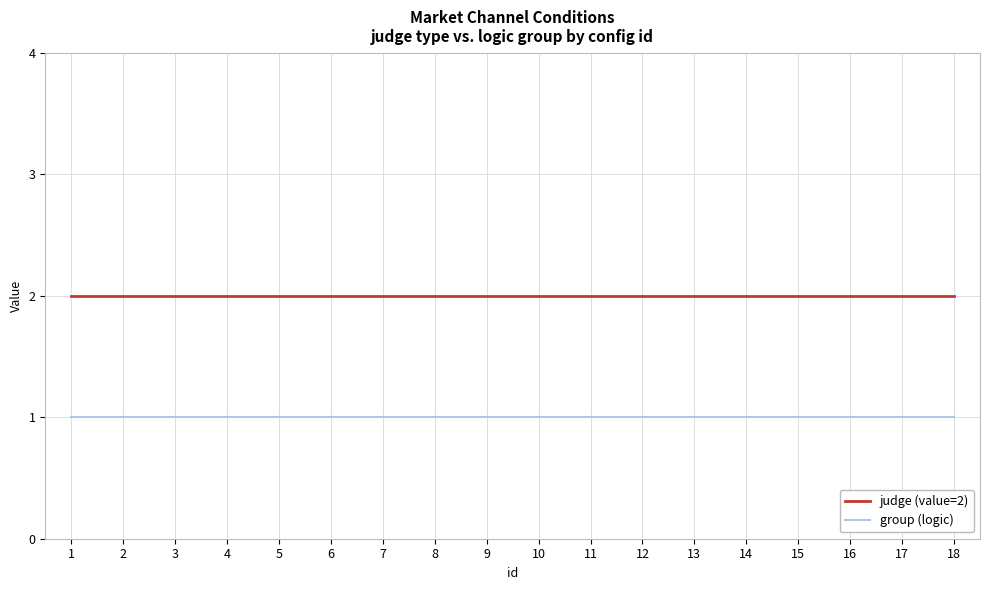

Rank the series at 7 from lowest to highest value.

group (logic), judge (value=2)